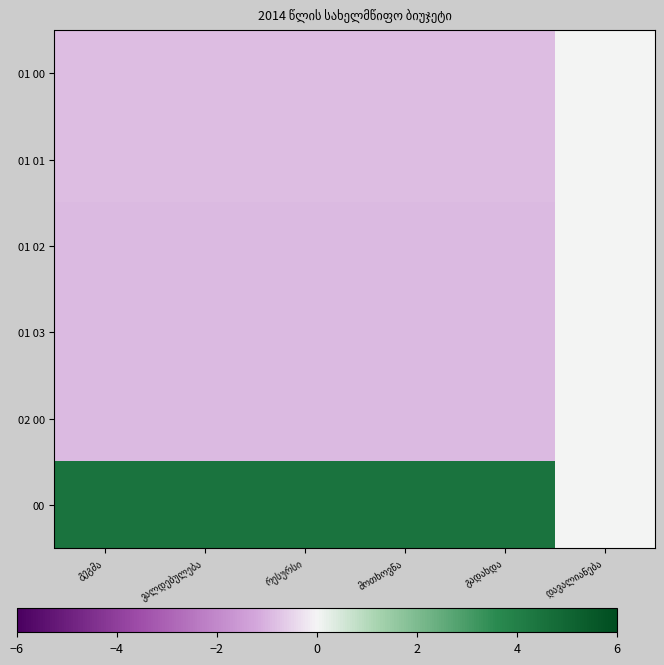

Is the value of 01 00 at მოთხოვნა greater than the value of 01 01 at მოთხოვნა?

Yes